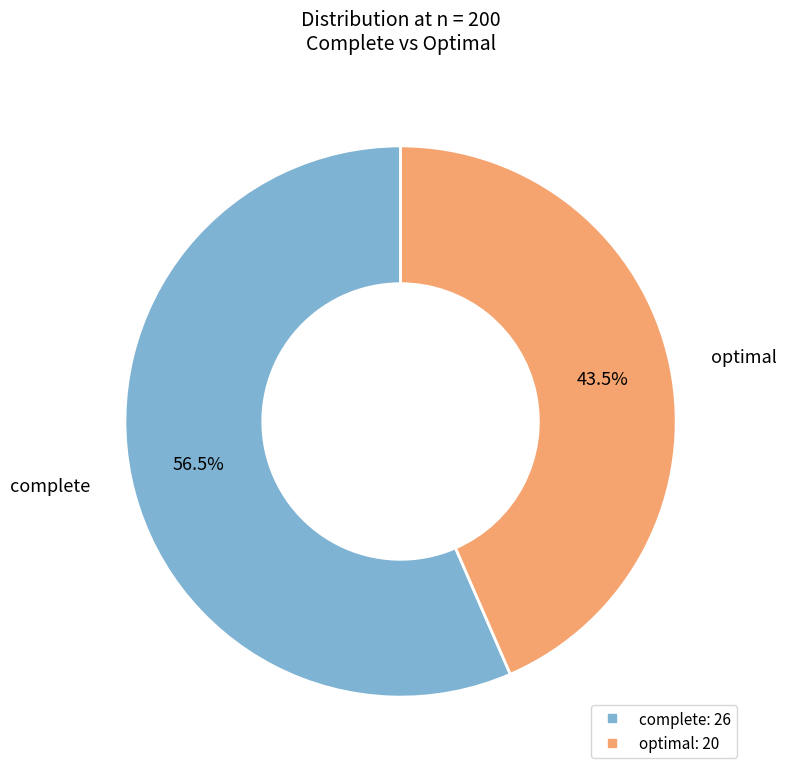

Approximately how many times larger is the value at complete compared to optimal?

1.3